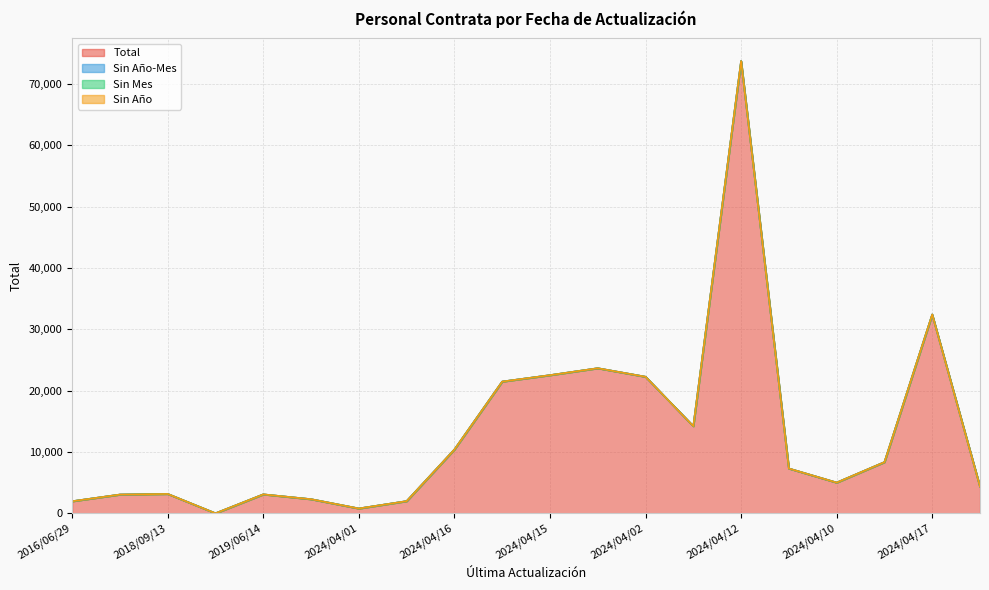

True or false: Sin Año-Mes and Sin Año intersect in this chart.

False